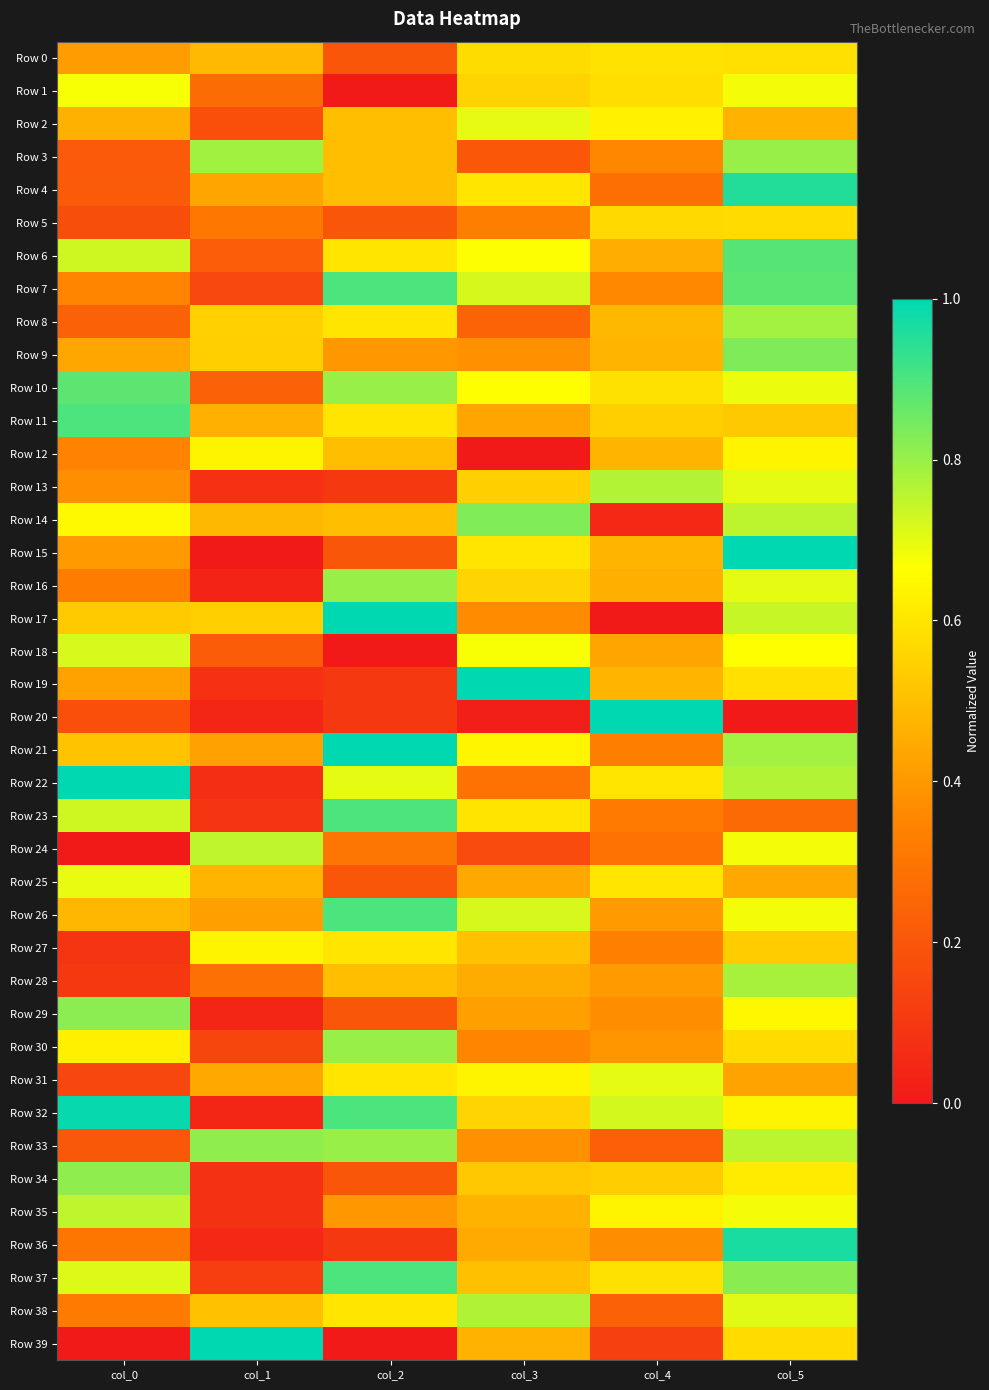

Which series changed the most between col_4 and col_5?

Row 20